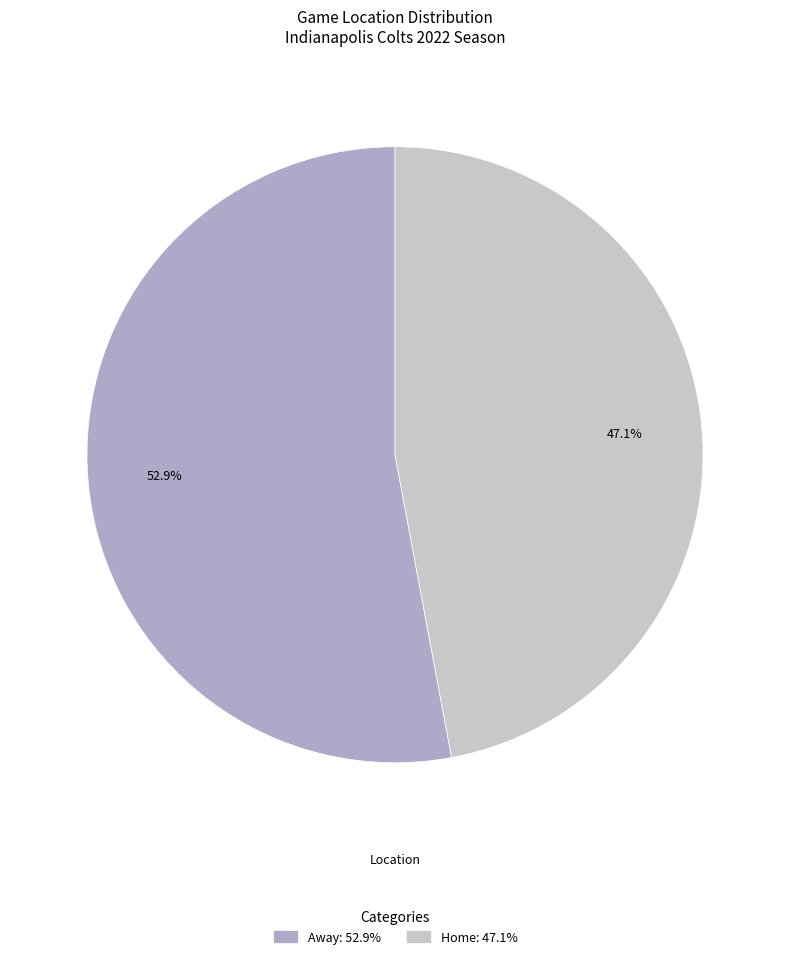

True or false: Home accounts for 59% of the total.

False